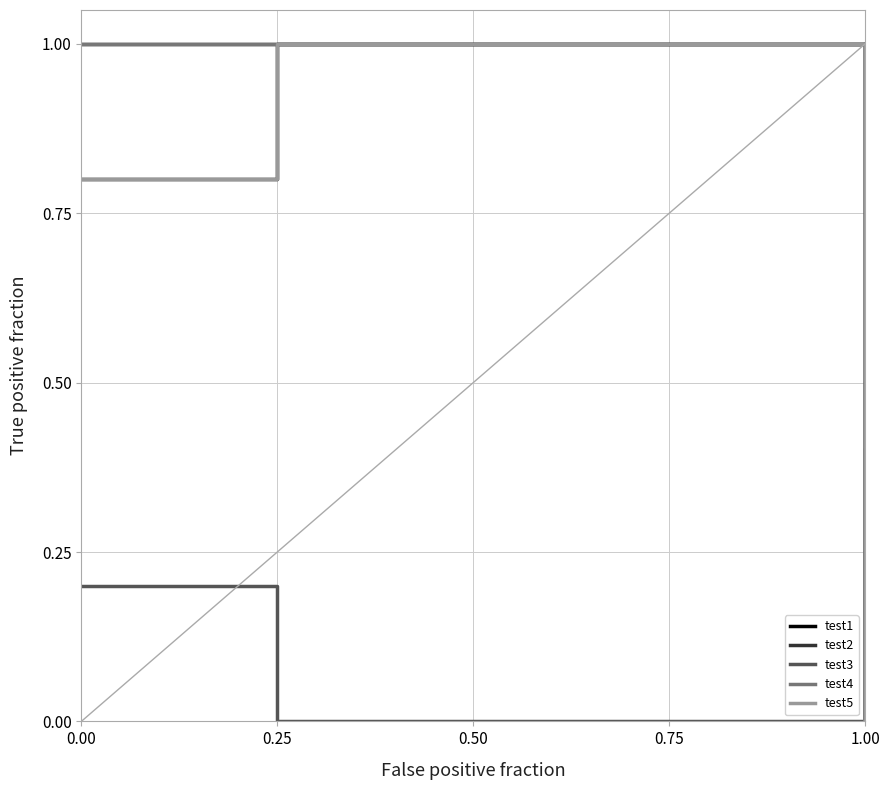

Reading right to left, what are all the values shown in this chart?

test1: 0.4	0.2	0.2	0.0	1.0	0.8
test2: 0.2	0.2	0.2	0.0	1.0	1.0
test3: 1.0	1.0	0.8	0.8	0.0	0.2
test4: 0.5	0.5	0.2	0.0	1.0	1.0
test5: 0.4	0.2	0.2	0.0	1.0	0.8